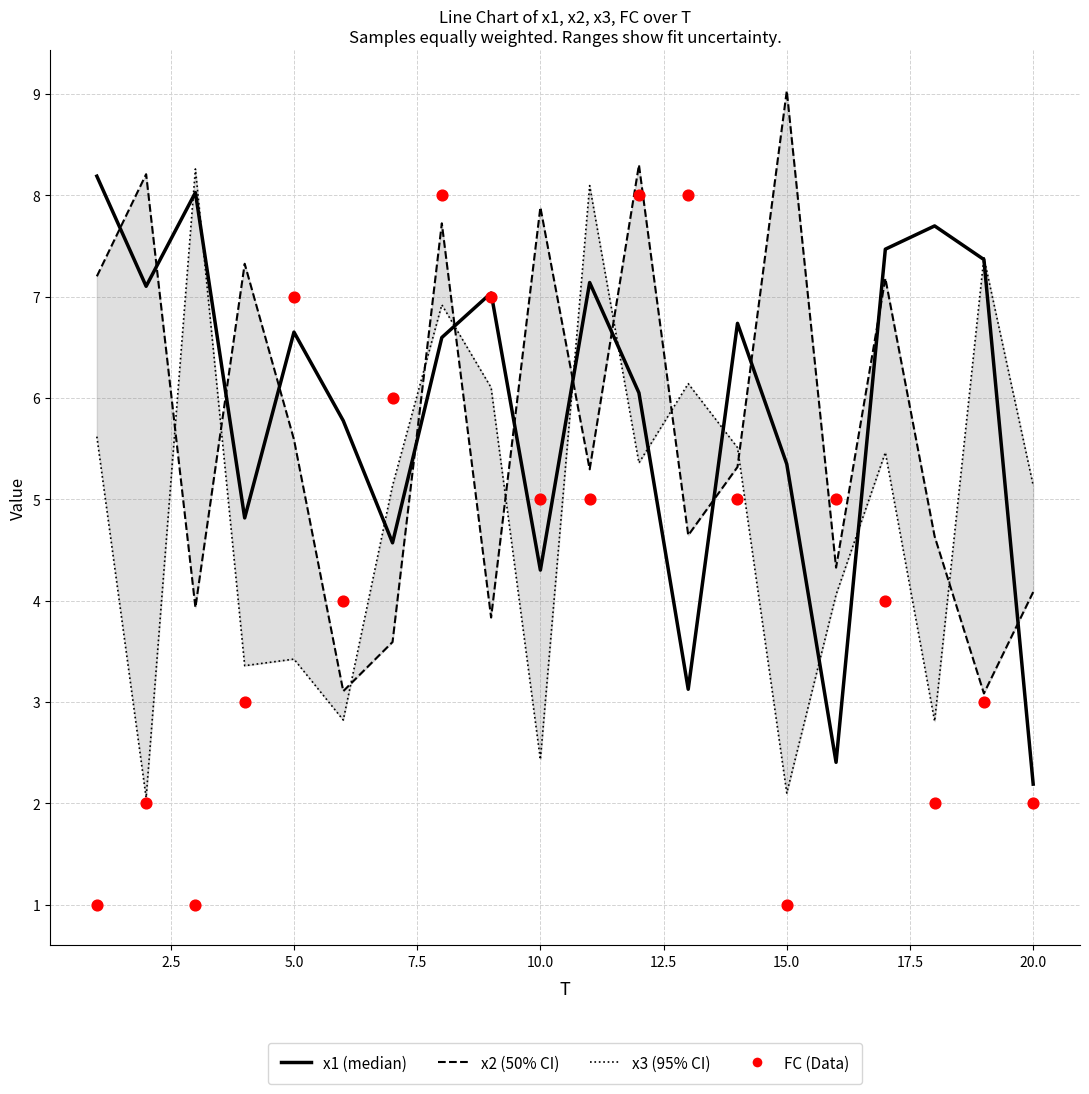

Which series contains the lowest Y value?

FC